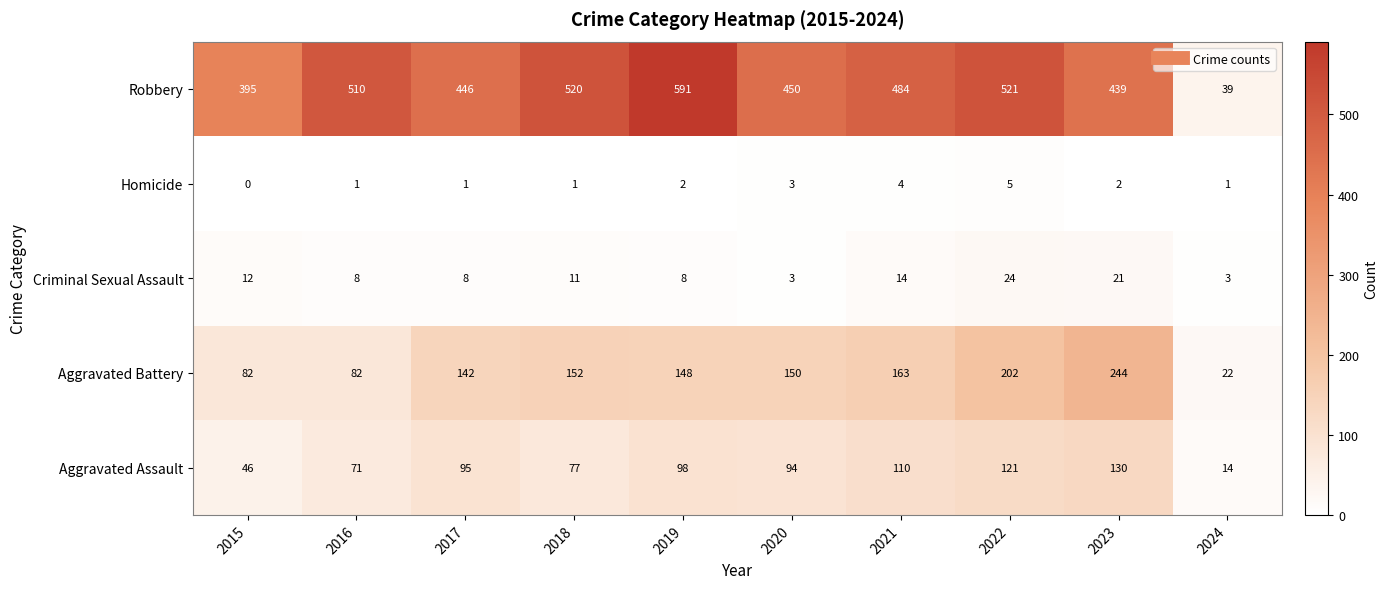

Rank the series by their maximum value, from lowest to highest.

Homicide, Criminal Sexual Assault, Aggravated Assault, Aggravated Battery, Robbery